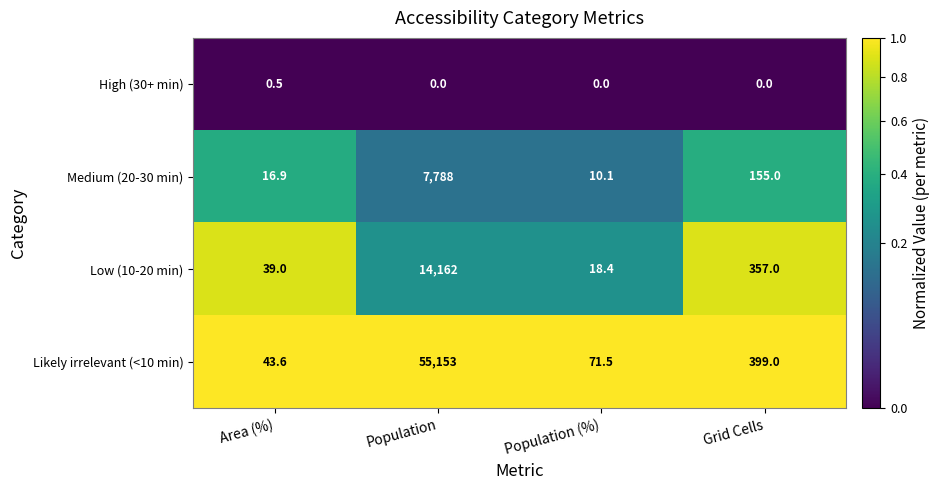

Rank the series by their maximum value, from lowest to highest.

High (30+ min), Medium (20-30 min), Low (10-20 min), Likely irrelevant (<10 min)